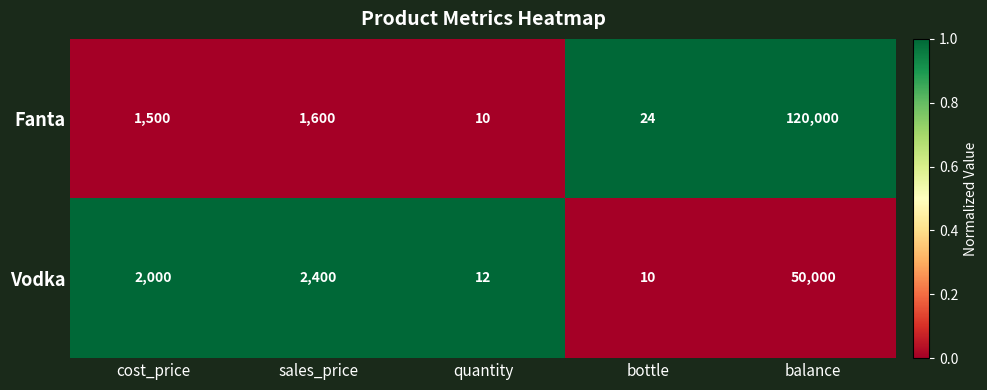

True or false: Vodka has a value of 4 at bottle.

False